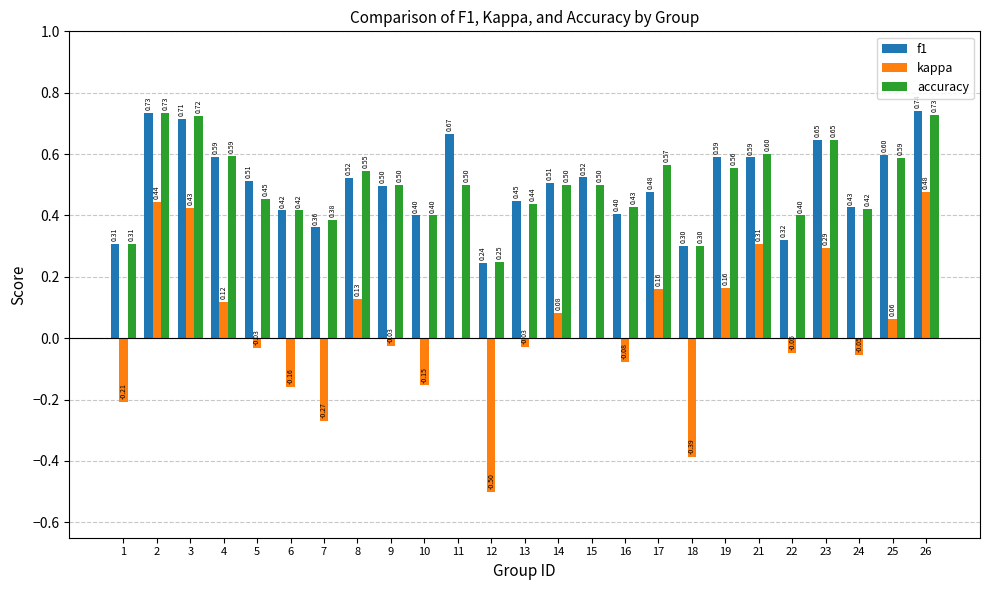

Between 17 and 24, which series saw the biggest shift?

kappa